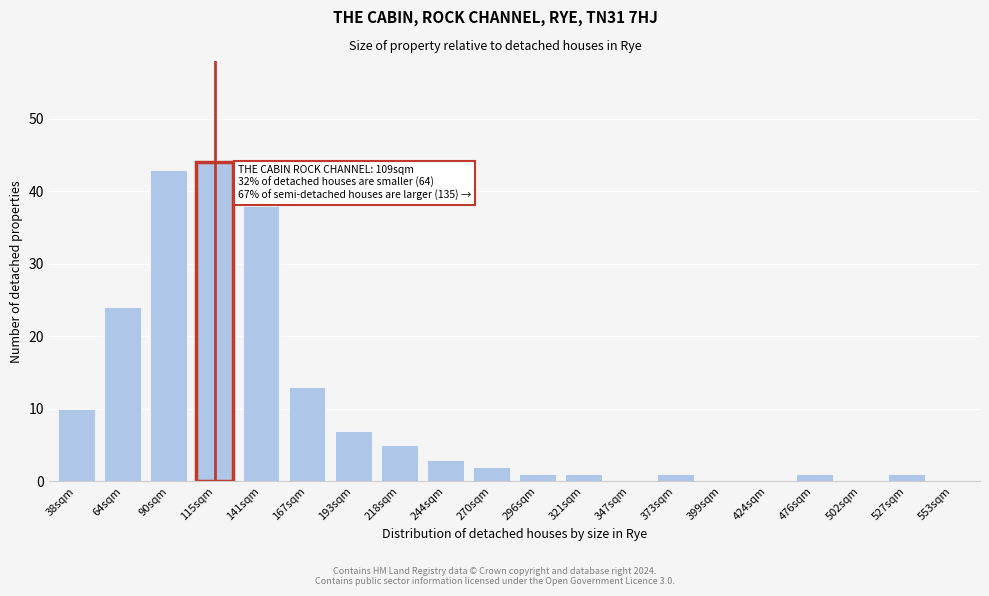

Reading right to left, list all the values displayed in this chart.

553sqm=0	527sqm=1	502sqm=0	476sqm=1	424sqm=0	399sqm=0	373sqm=1	347sqm=0	321sqm=1	296sqm=1	270sqm=2	244sqm=3	218sqm=5	193sqm=7	167sqm=13	141sqm=38	115sqm=44	90sqm=43	64sqm=24	38sqm=10